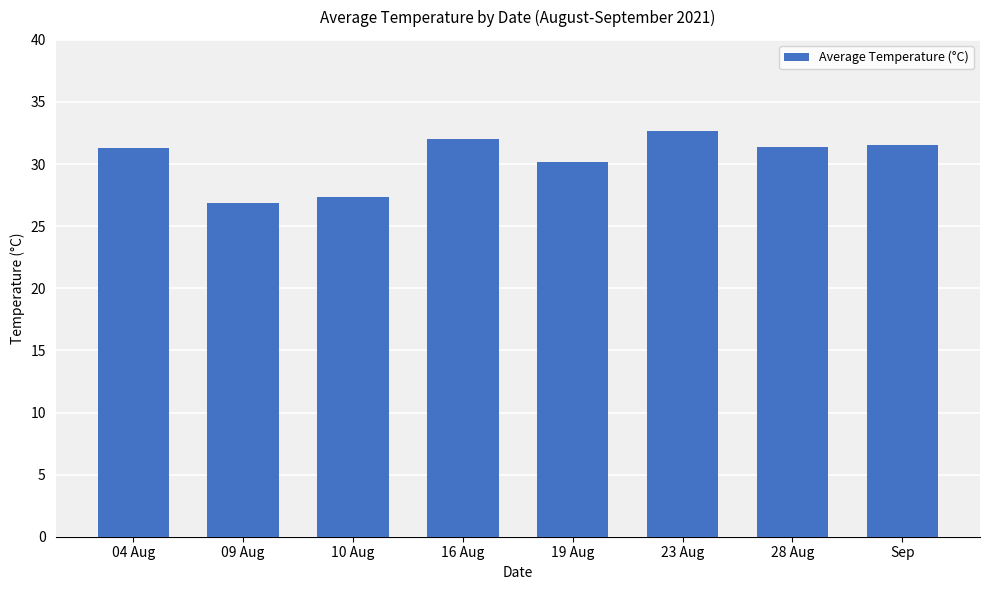

What is the sum of the values at 10 Aug and 23 Aug?

60.1